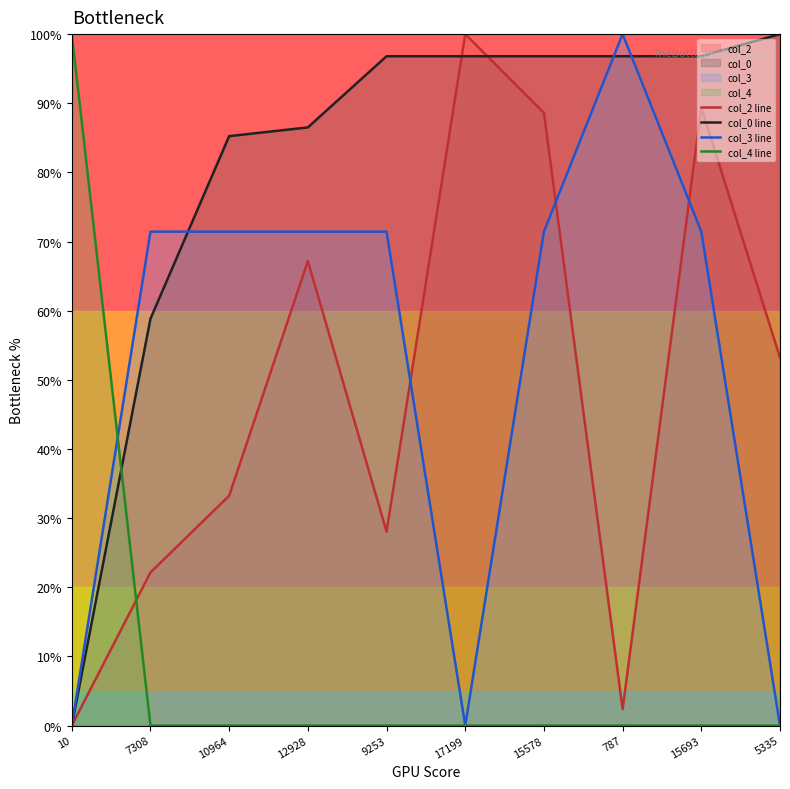

At 10, list the series in order from smallest to largest.

col_2 line, col_0 line, col_3 line, col_4 line